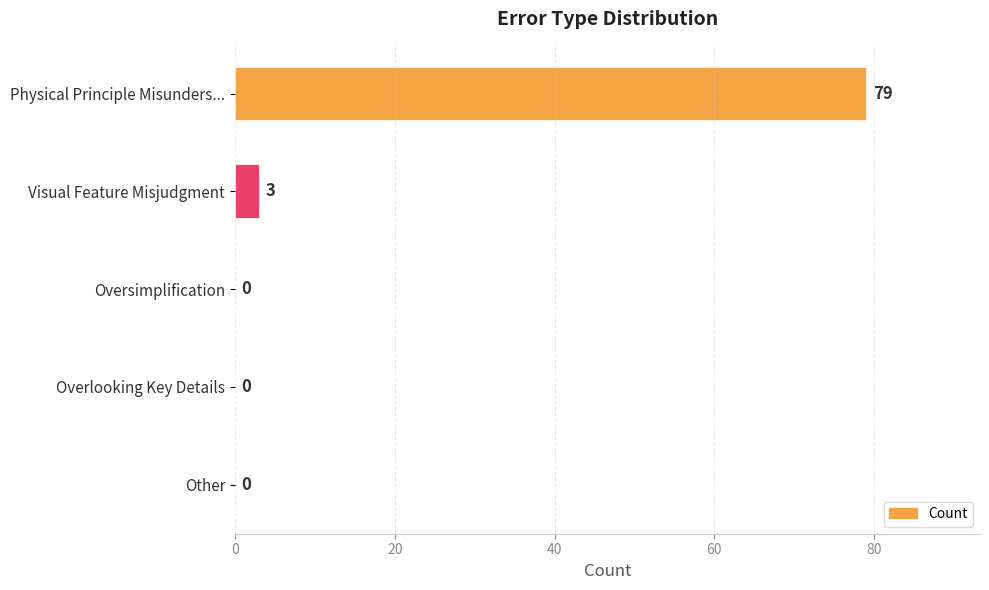

Where is the data nearest to the value 39?

Visual Feature Misjudgment